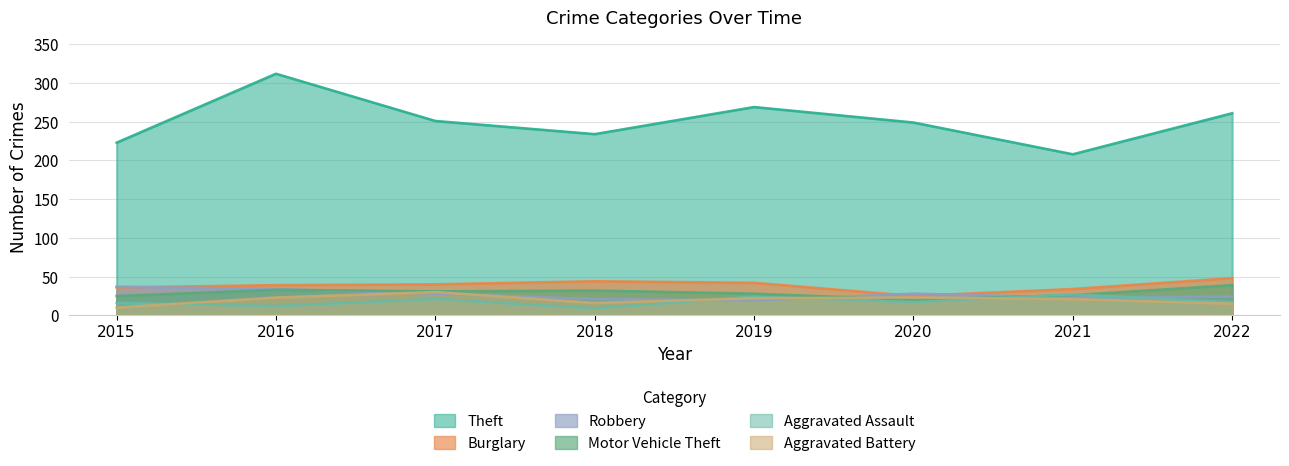

Which has a higher value, 2022 or 2018?

2022